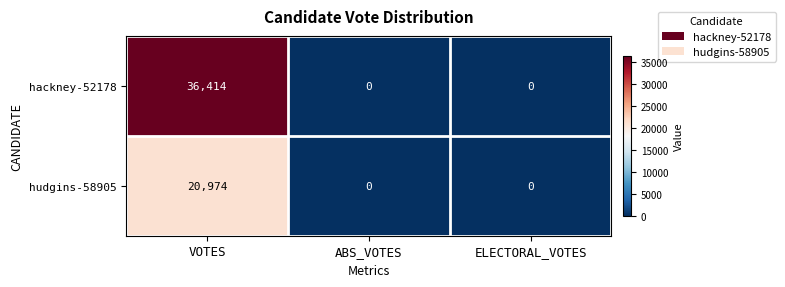

What is the difference between the highest and lowest values at VOTES?

15440